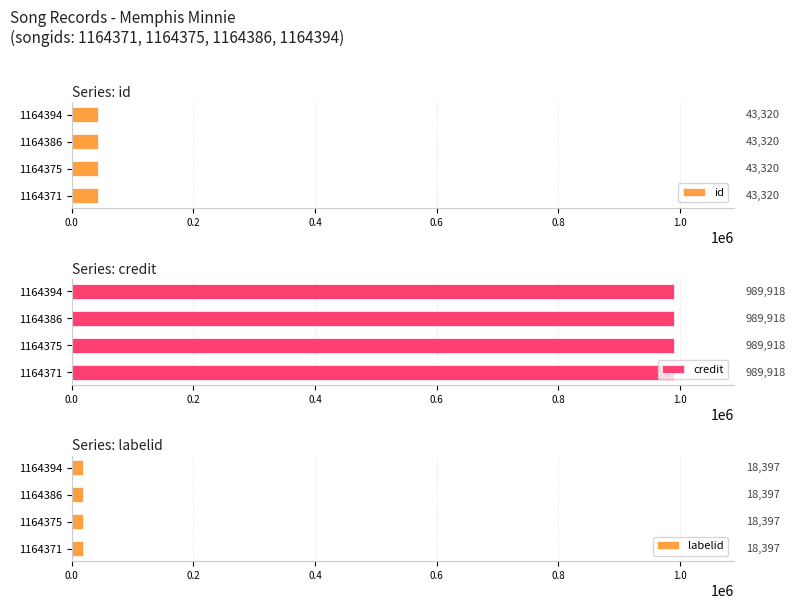

At how many categories does at least one series exceed 99009?

4